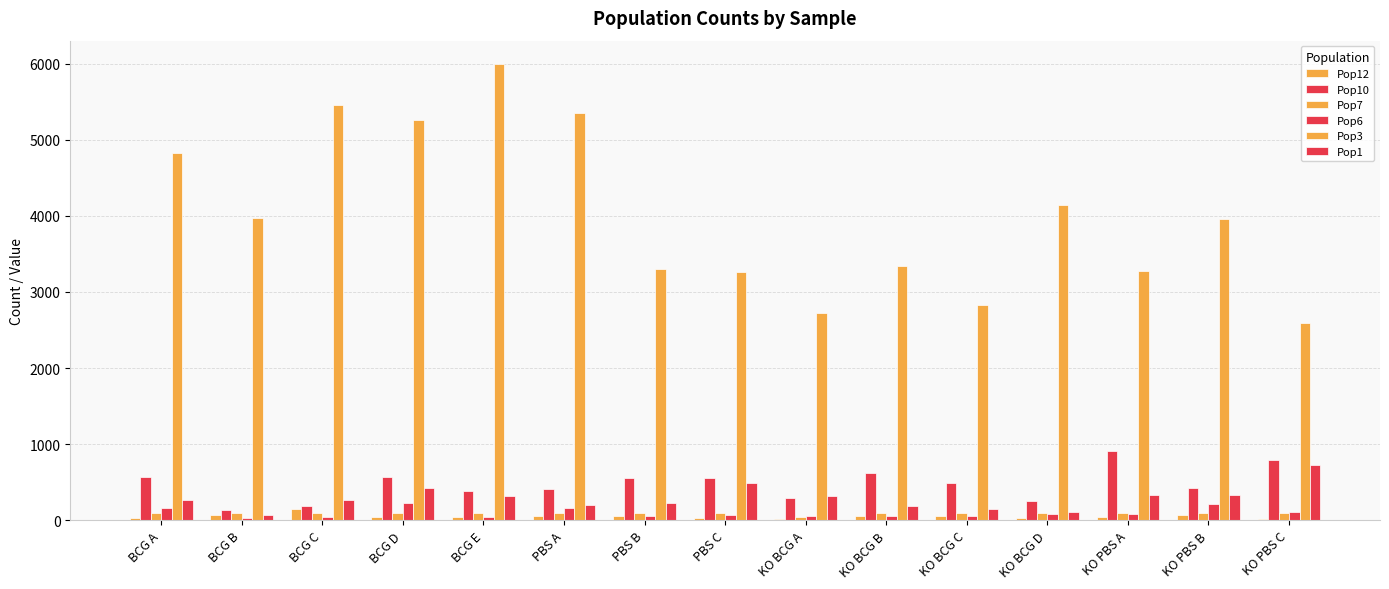

How many groups of bars are there?

15